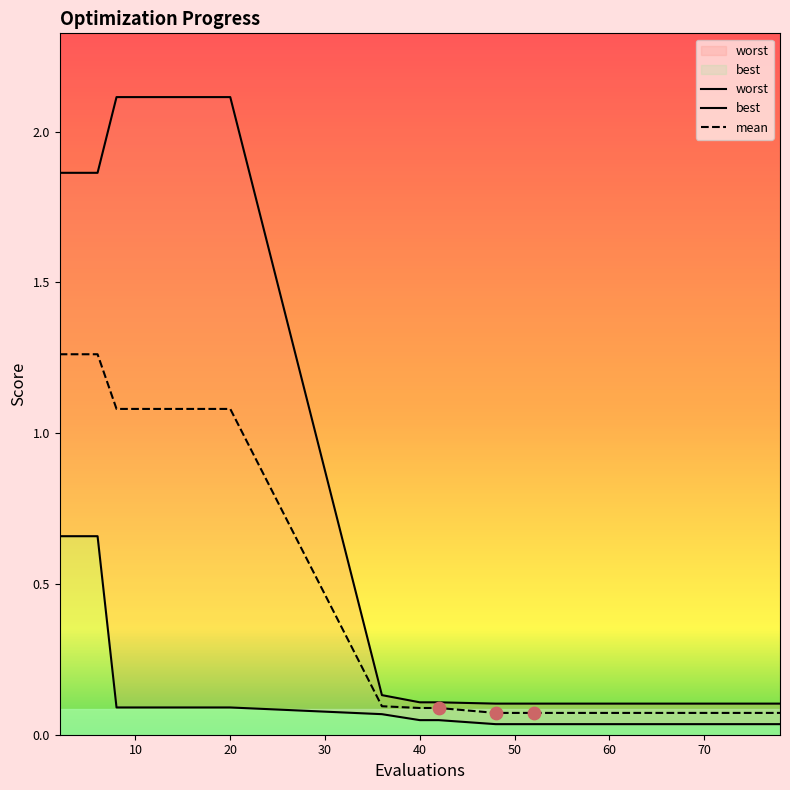

At which category is the sum across all series the highest?

2